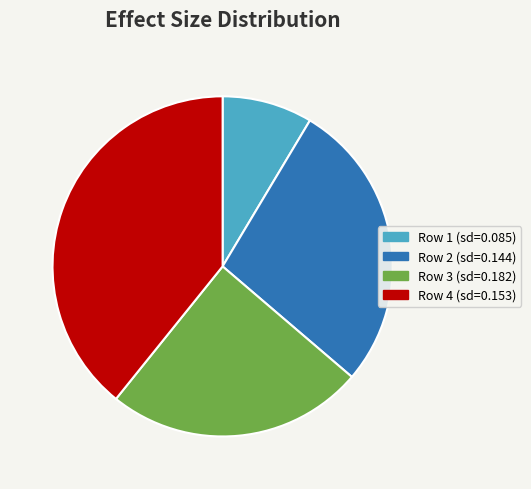

Is the sum of Row 1 (sd=0.085) and Row 4 (sd=0.153) greater than half?

No